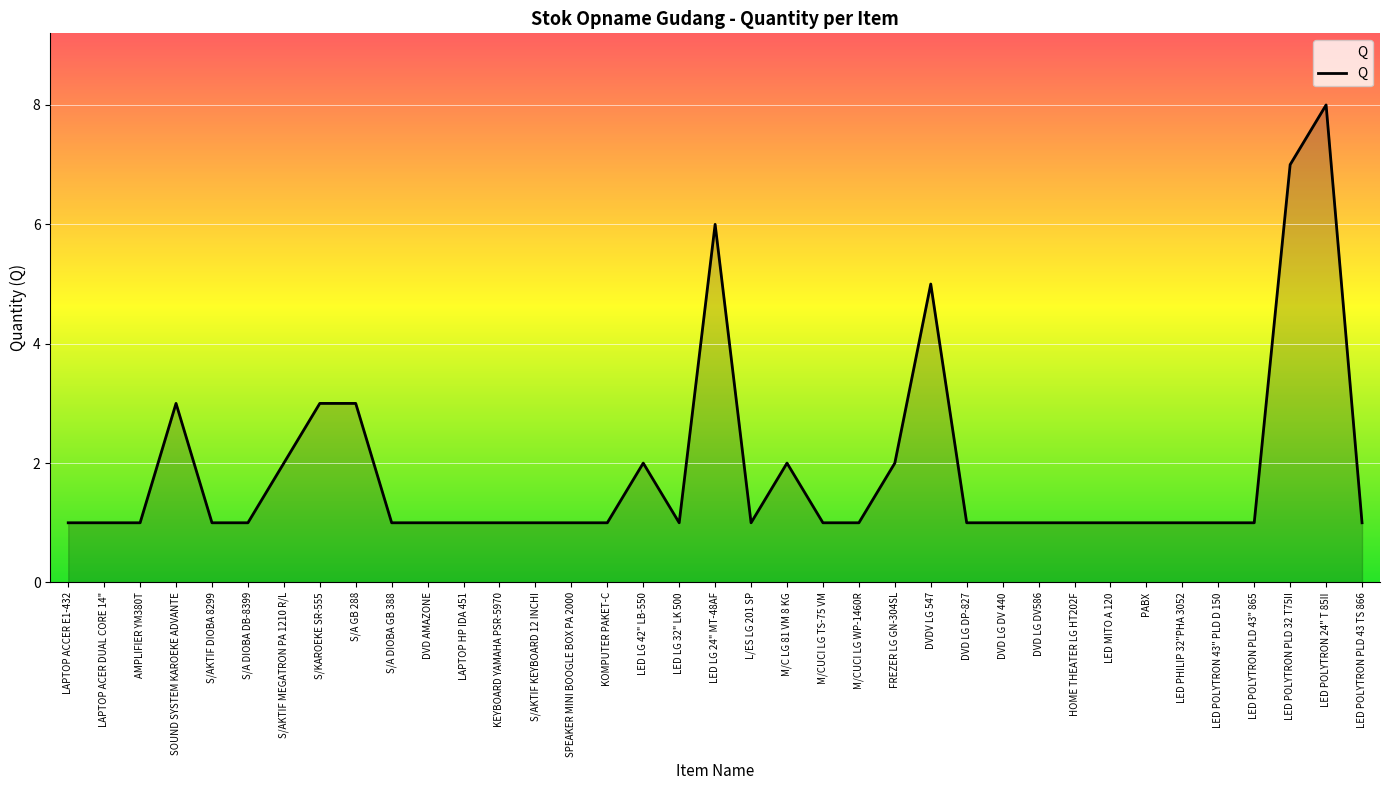

Approximately how many times larger is the value at M/CUCI LG TS-75 VM compared to L/ES LG 201 SP?

1.0